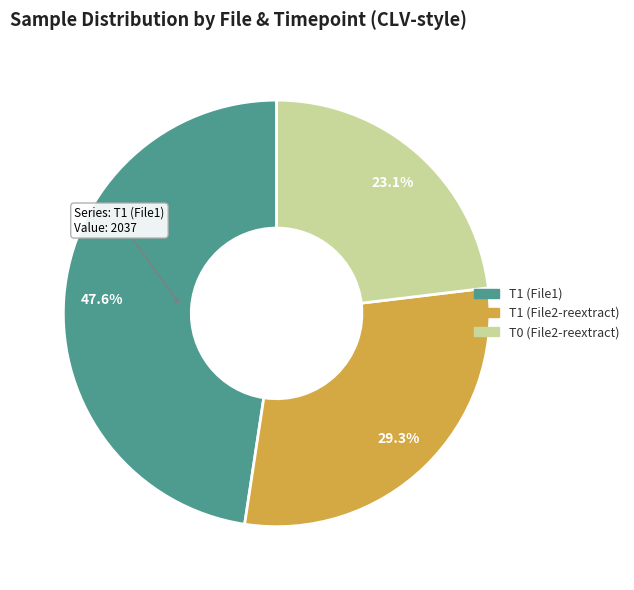

Is there any slice that represents more than half of the pie?

No